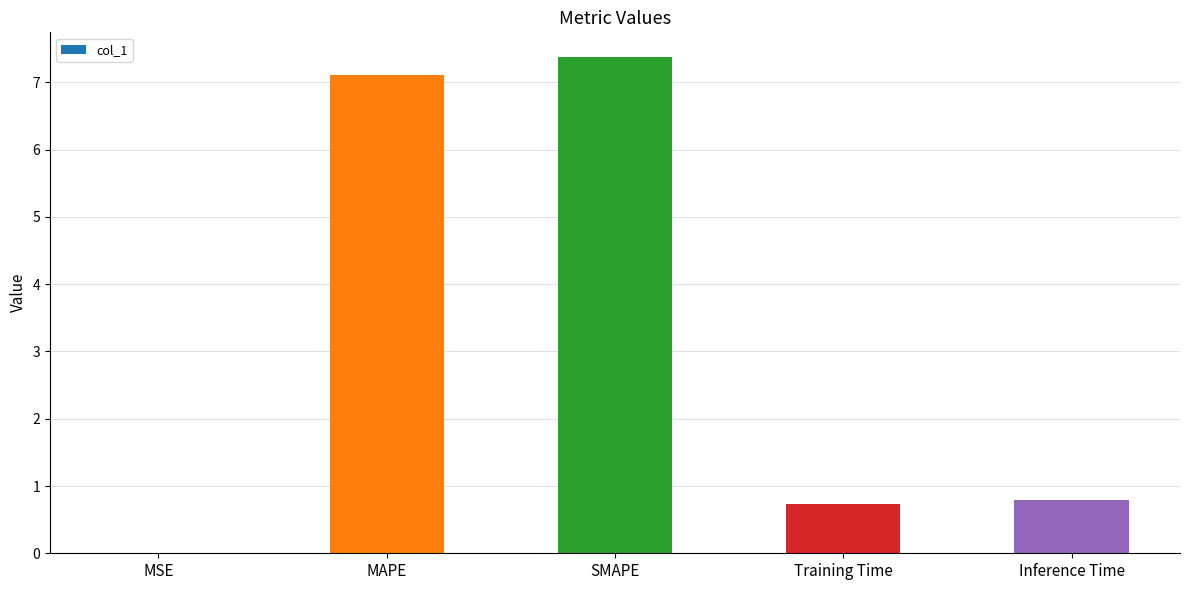

At which category does the chart reach its peak across all series?

SMAPE